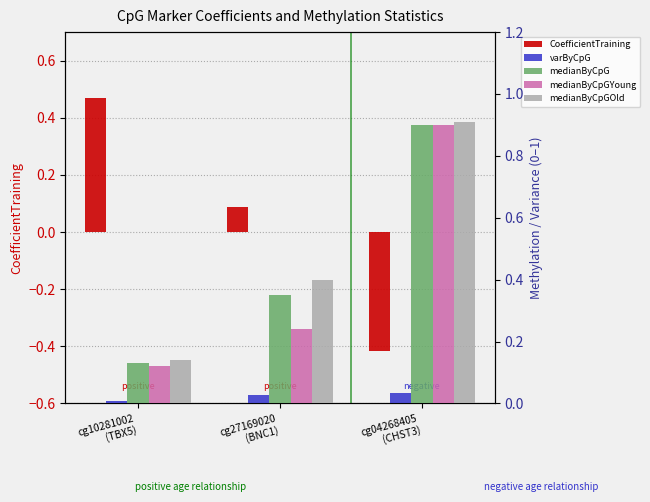

What is the sum of all medianByCpG values?

1.4